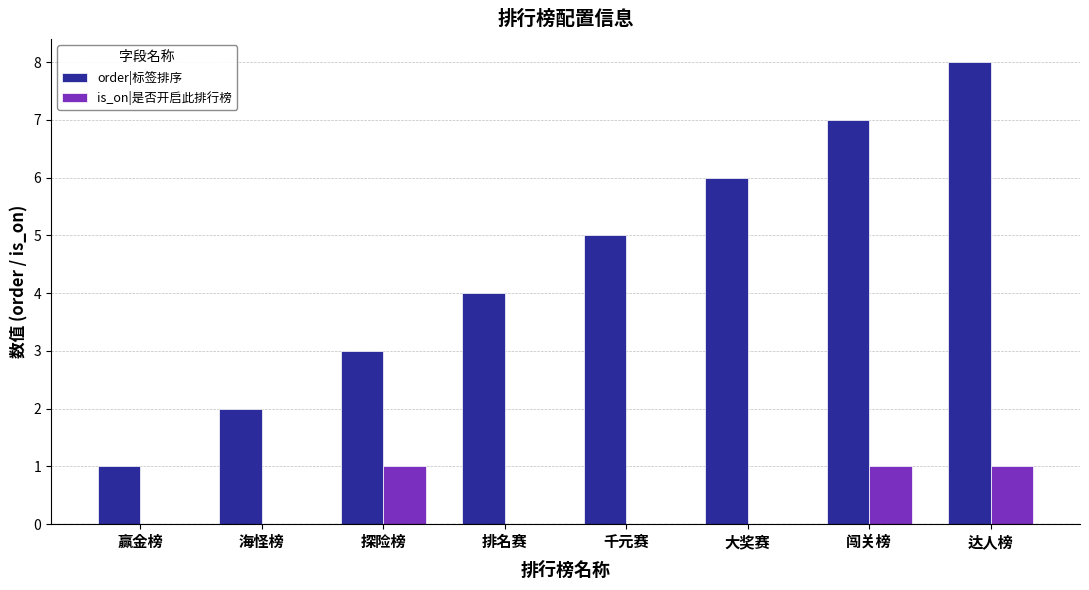

Which series changed the most between 海怪榜 and 千元赛?

order|标签排序